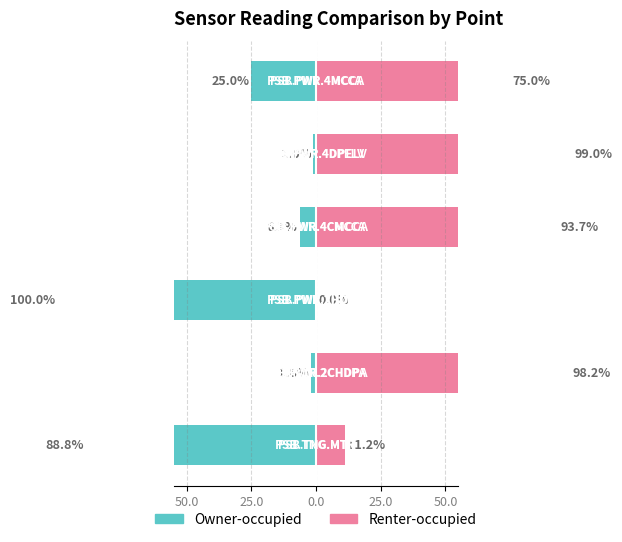

Reading left to right, list all the values displayed in this chart.

Owner-occupied: -88.8	-1.8	-100.0	-6.3	-1.0	-25.0
Renter-occupied: 11.2	98.2	0.0	93.7	99.0	75.0